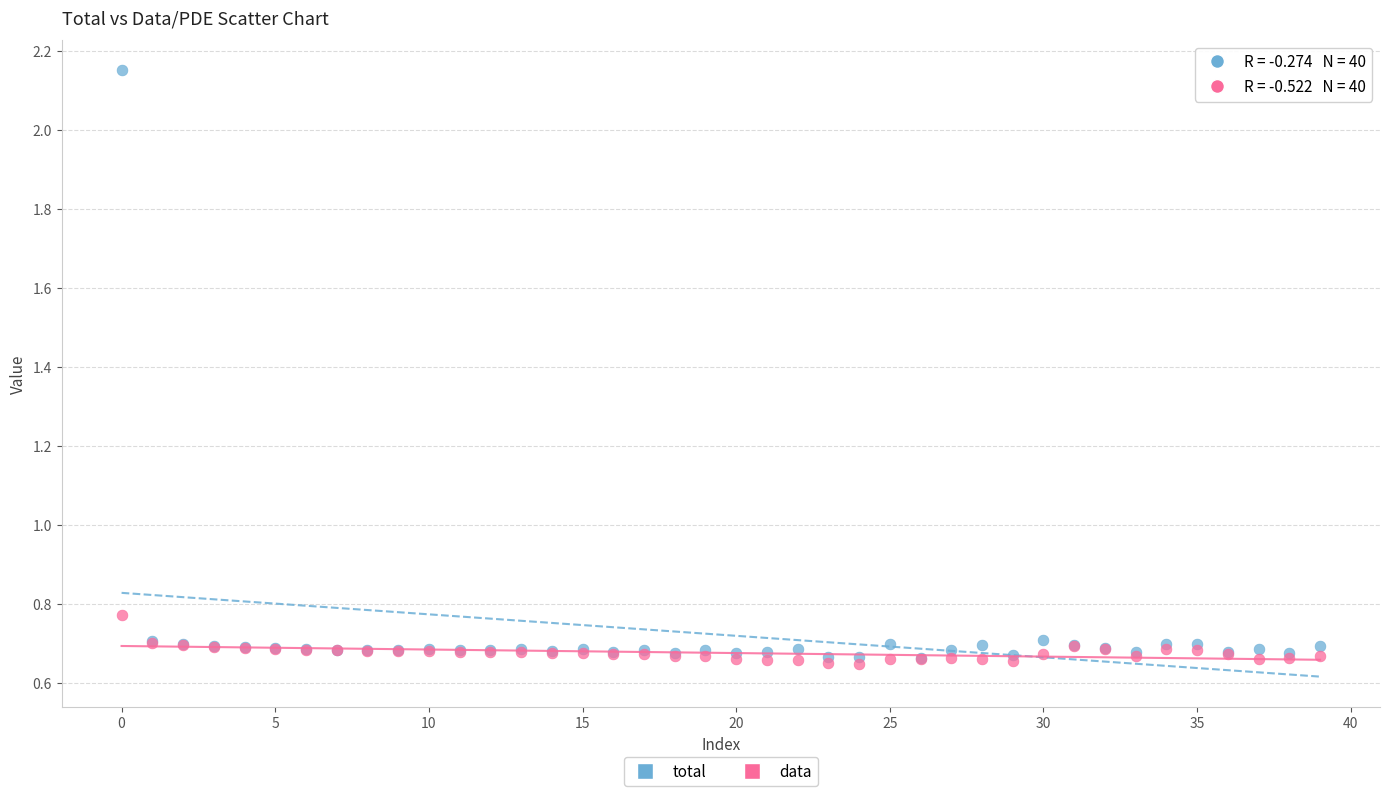

Which series has the widest spread of Y values?

total